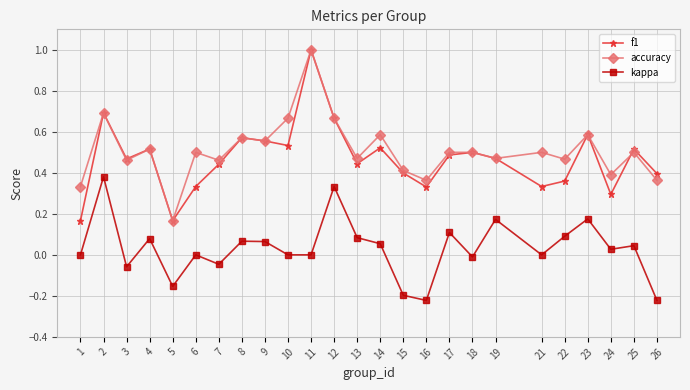

What is the maximum value for f1?

1.0